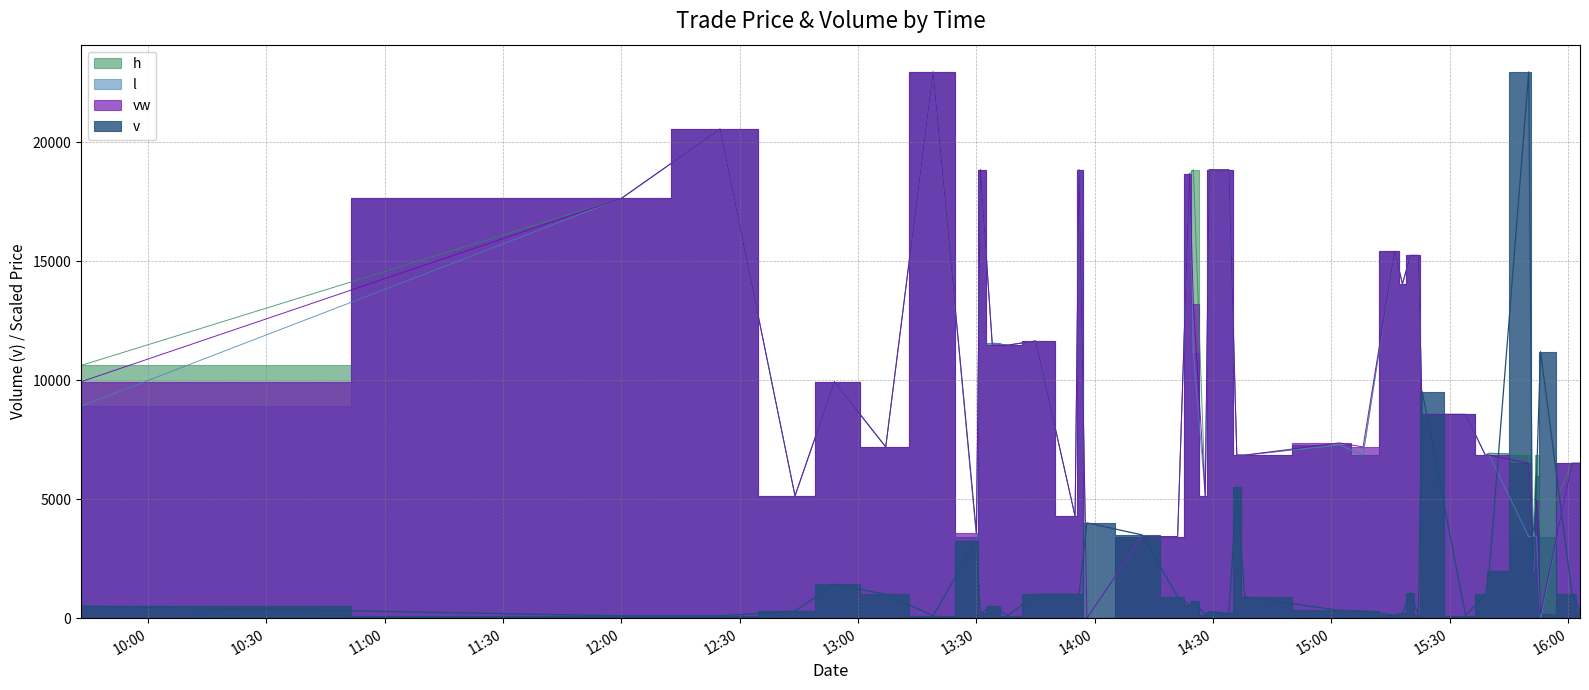

What is the spread (max minus min) of values at 2024-05-13 14:25:00?

18126.2